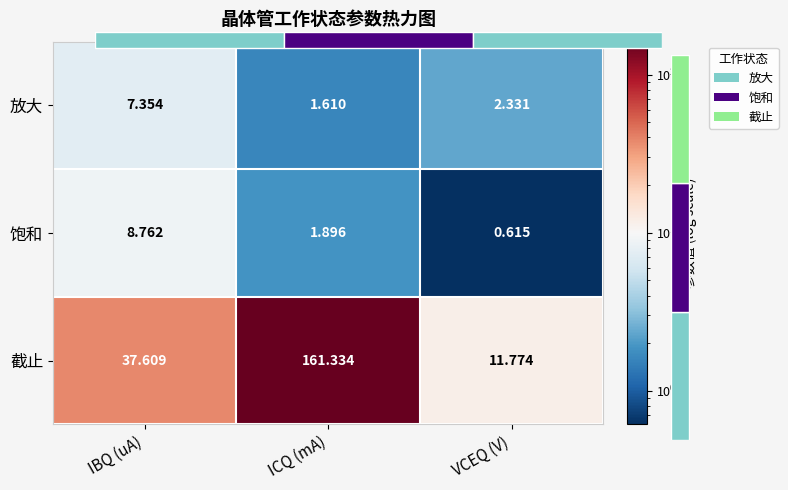

What is the sum of all 放大 values?

11.3